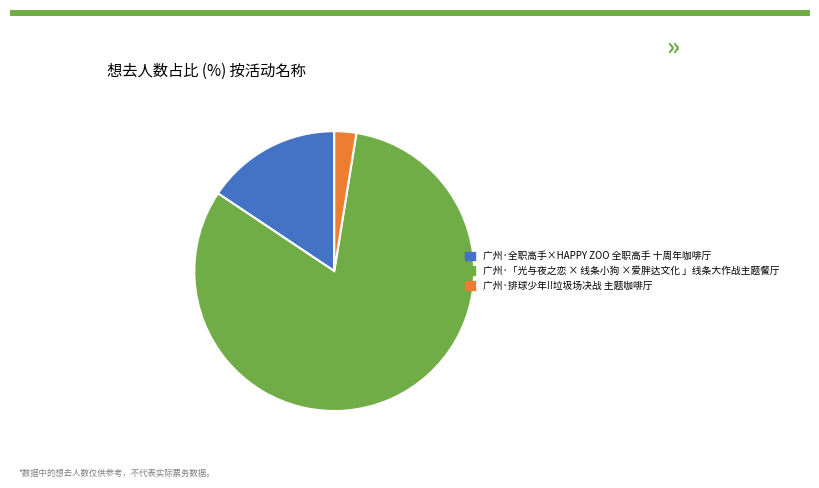

Which category has the biggest portion of the pie?

广州·「光与夜之恋 × 线条小狗 ×爱胖达文化 」线条大作战主题餐厅